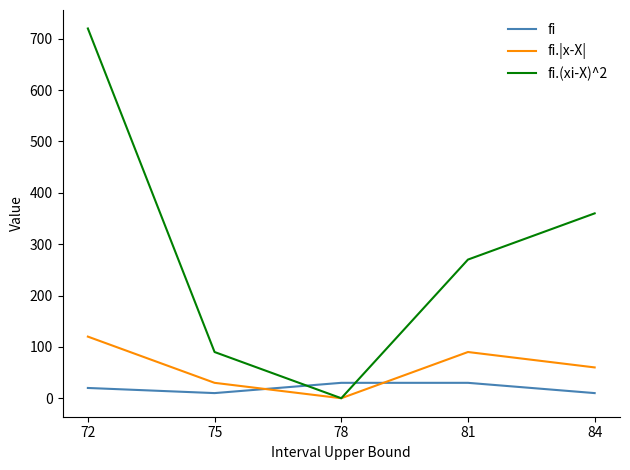

Count the number of data series in this chart.

3